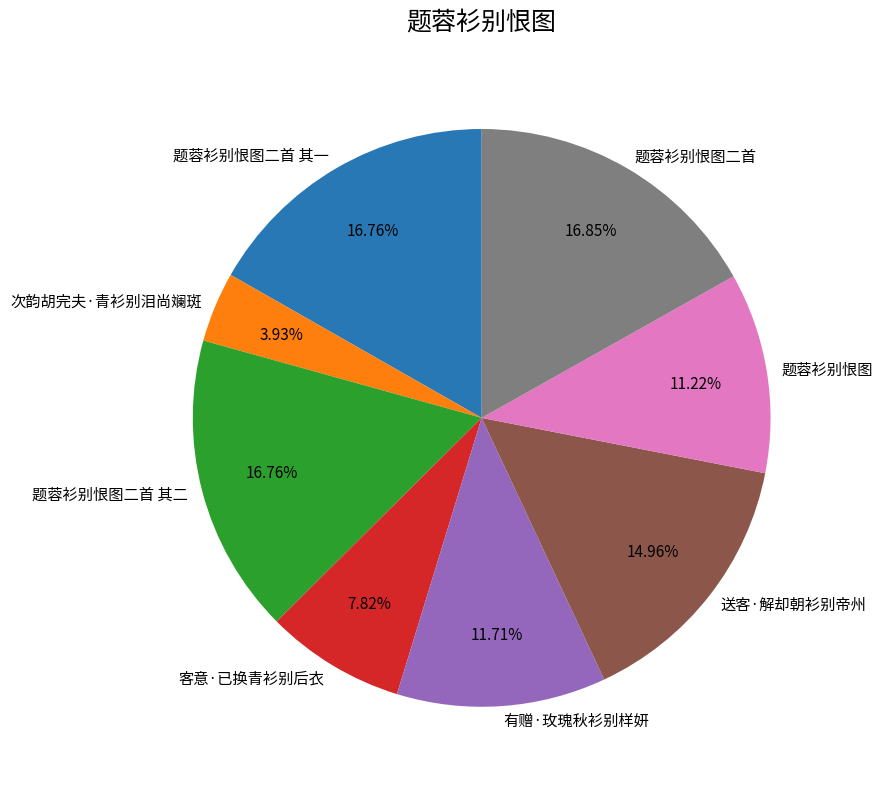

To the nearest percent, what is the combined percentage of 题蓉衫别恨图 and 送客·解却朝衫别帝州?

26%